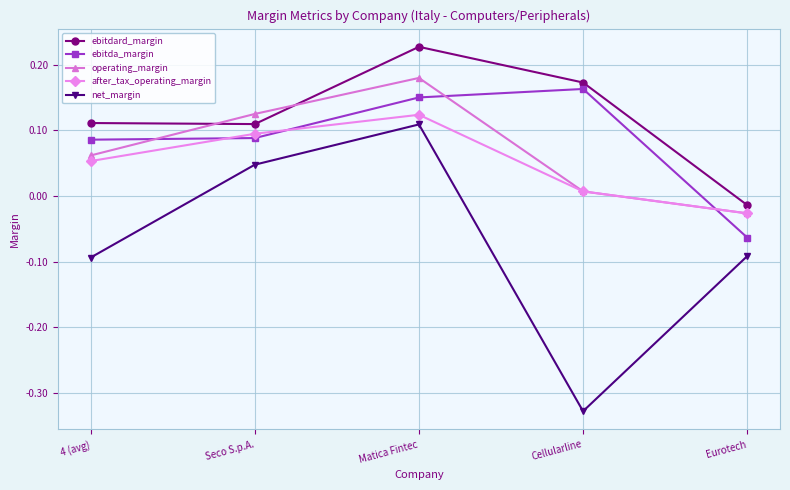

True or false: net_margin has a value of 0.2 at Matica Fintec.

False